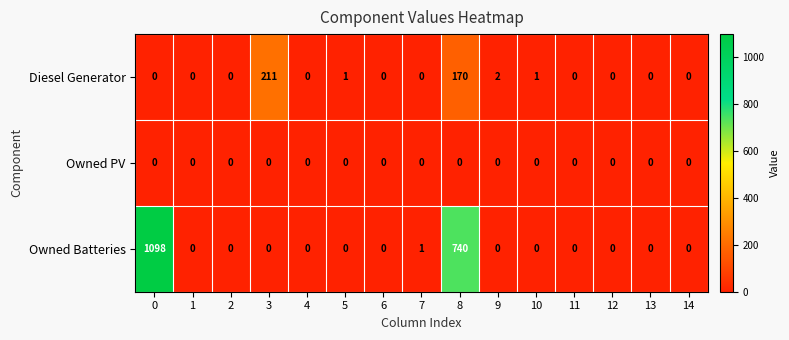

Which series has the largest total across all categories?

Owned Batteries